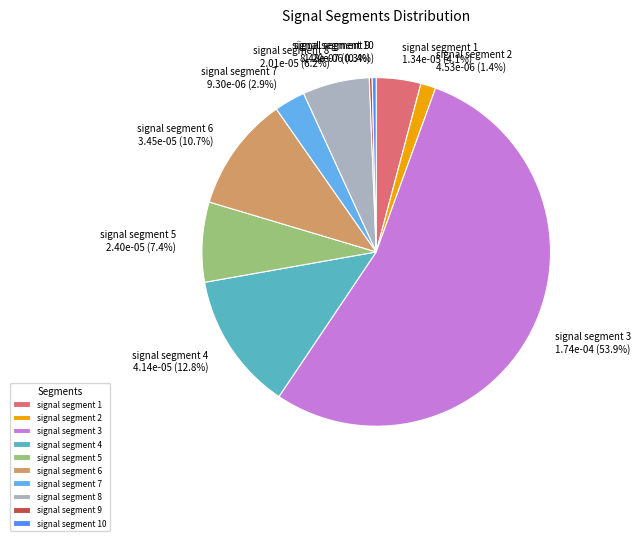

What percentage is the signal segment 4 slice, to the nearest percent?

13%